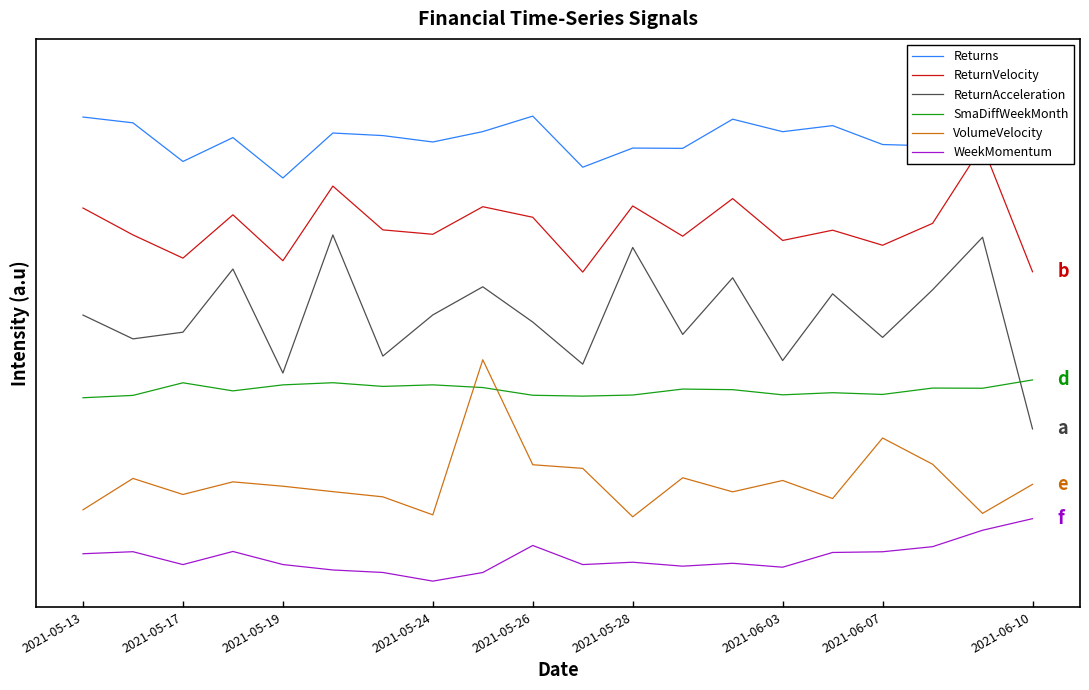

Count the WeekMomentum values in the range -6 to -5.

2